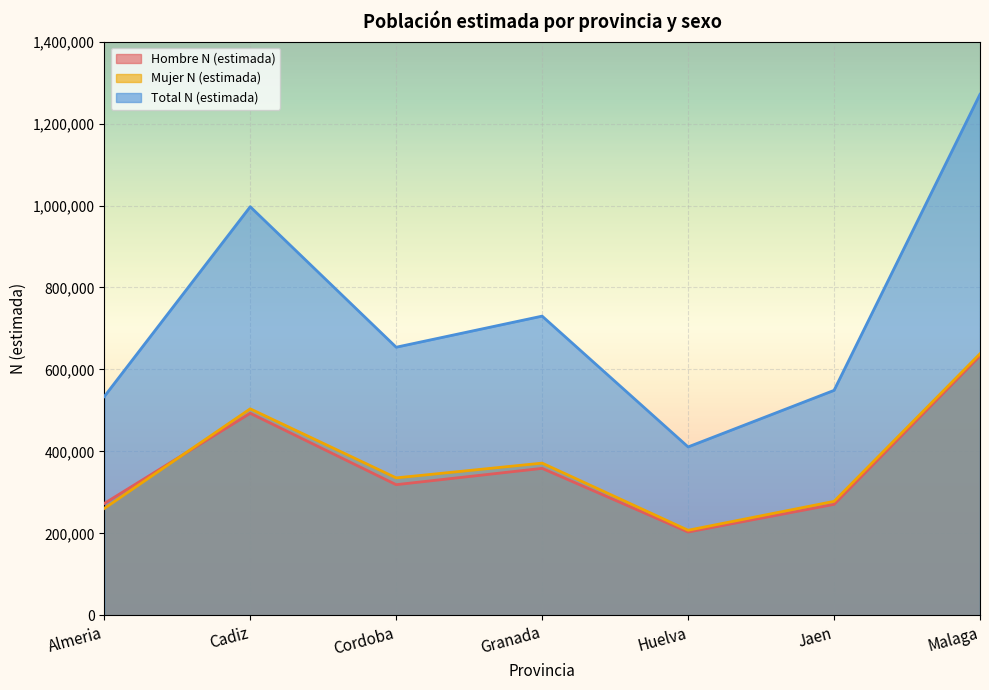

What is the average value of the Mujer N (estimada) series?

370822